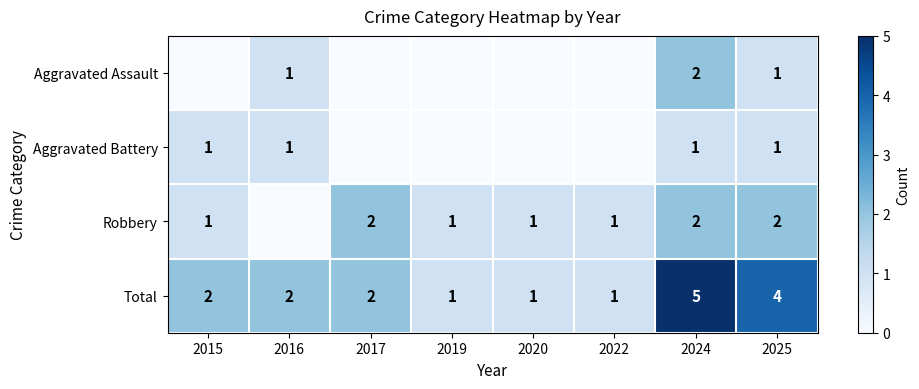

Which category has the highest value across all series?

2024